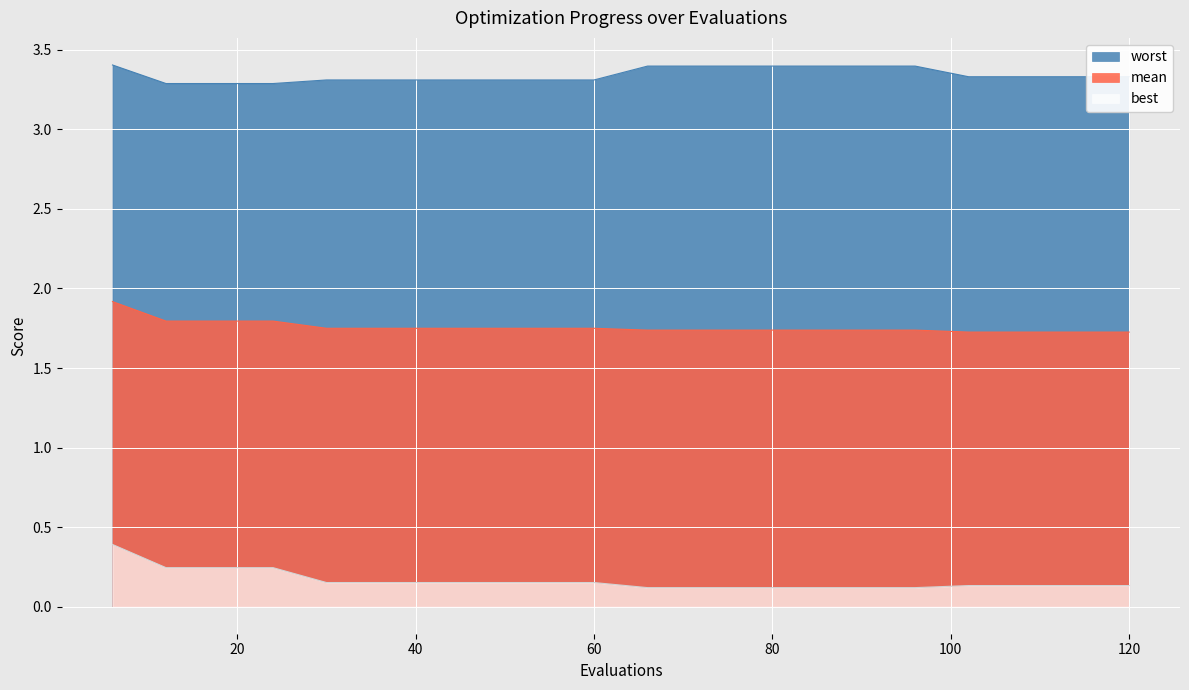

Between 66 and 114, which series saw the biggest shift?

worst